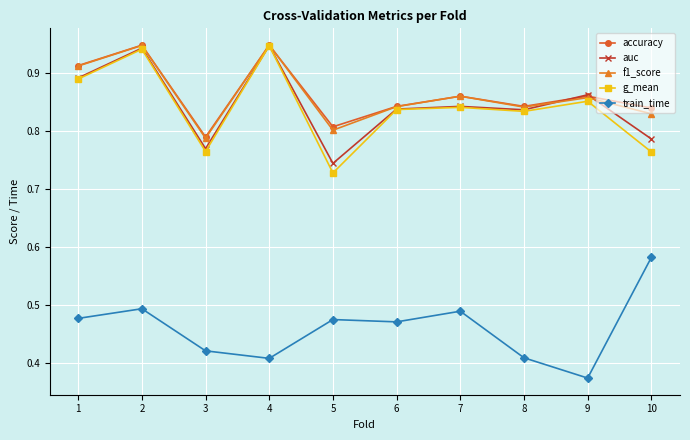

What is the sum of all auc values?

8.5